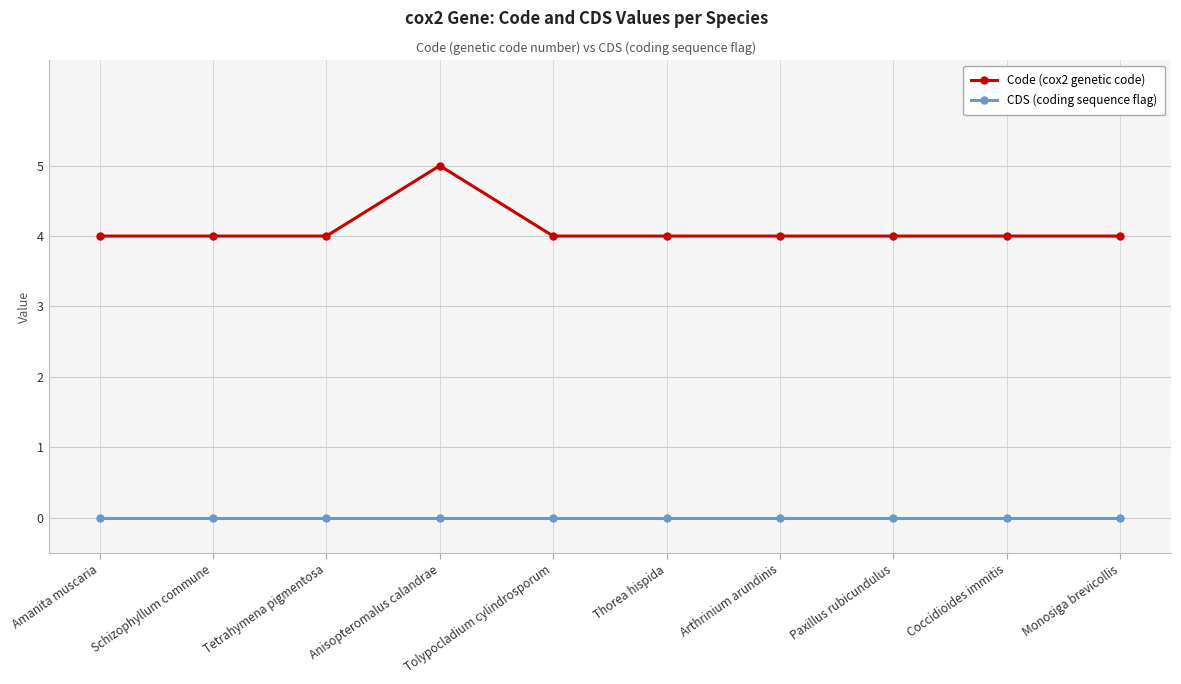

What is the label of the 2nd point from the right?

Coccidioides immitis